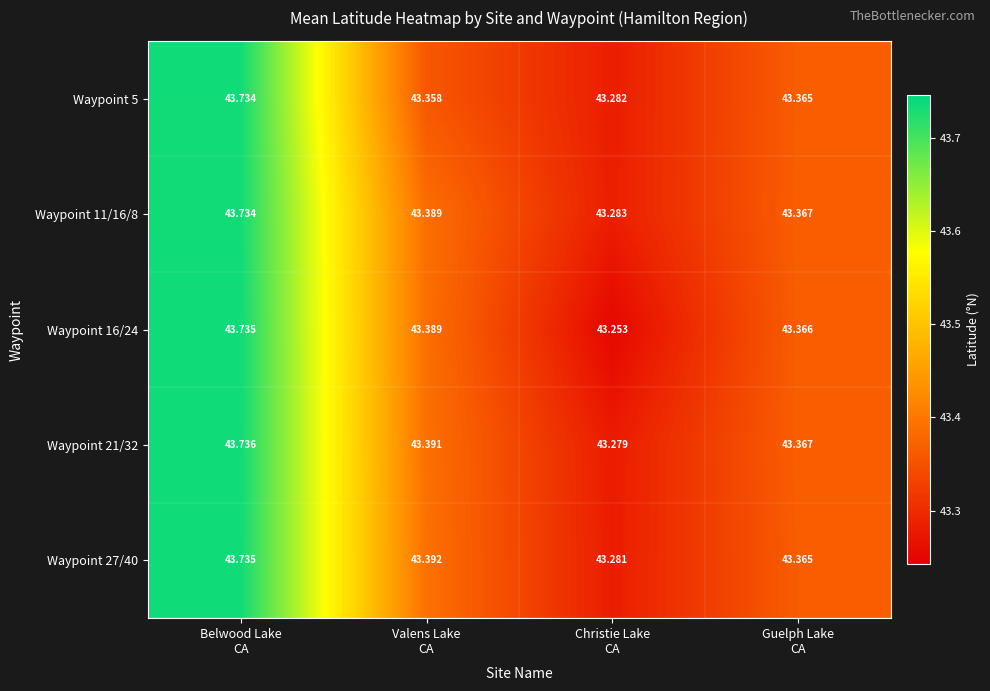

At how many categories does at least one series exceed 43?

4